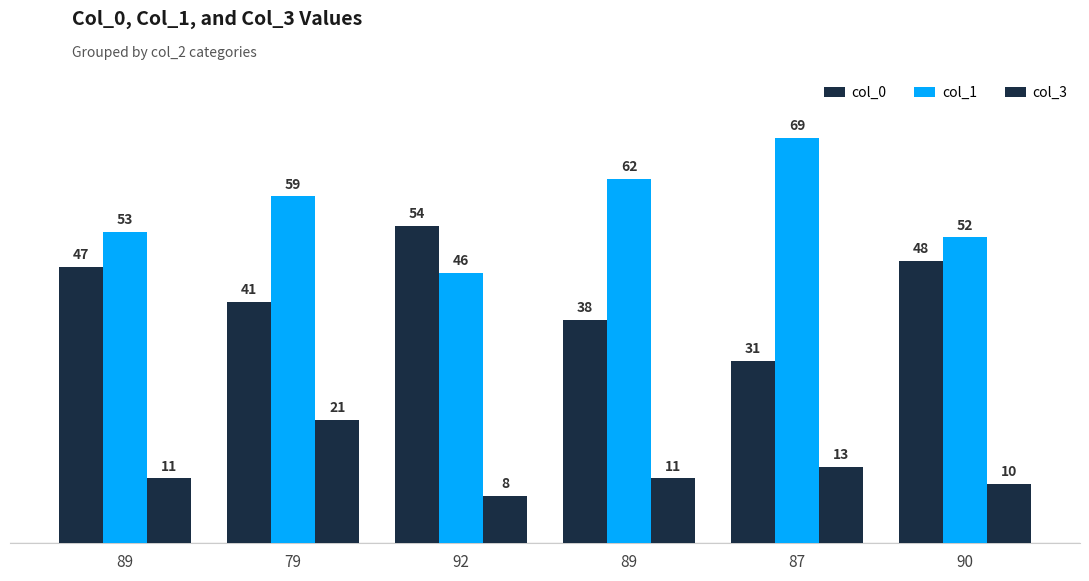

Which category has the lowest value in the col_1 series?

92